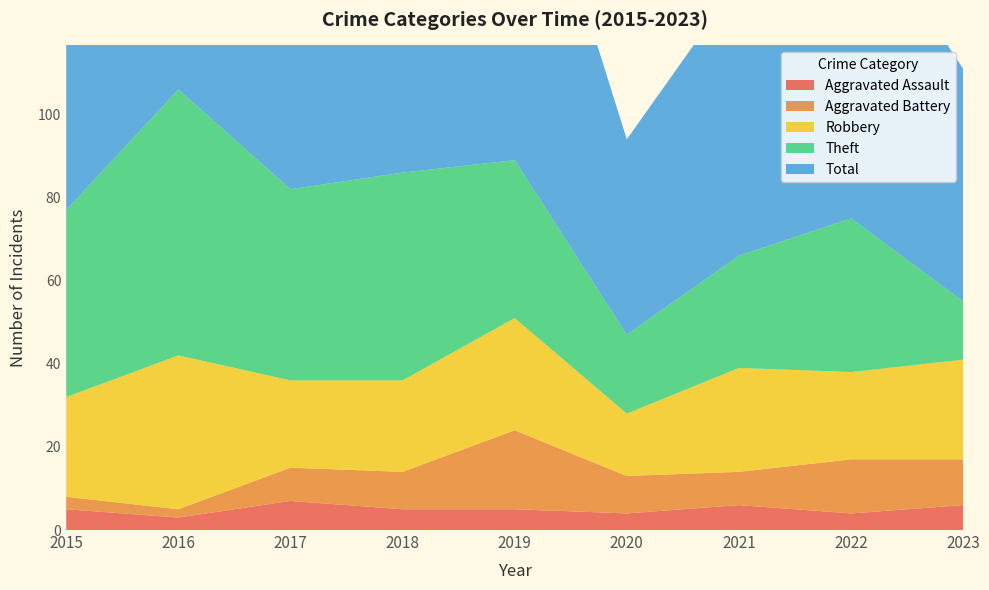

Reading right to left, what are all the values shown in this chart?

Aggravated Assault: 6	4	6	4	5	5	7	3	5
Aggravated Battery: 11	13	8	9	19	9	8	2	3
Robbery: 24	21	25	15	27	22	21	37	24
Theft: 14	37	27	19	38	50	46	64	45
Total: 56	77	66	47	91	88	82	106	77